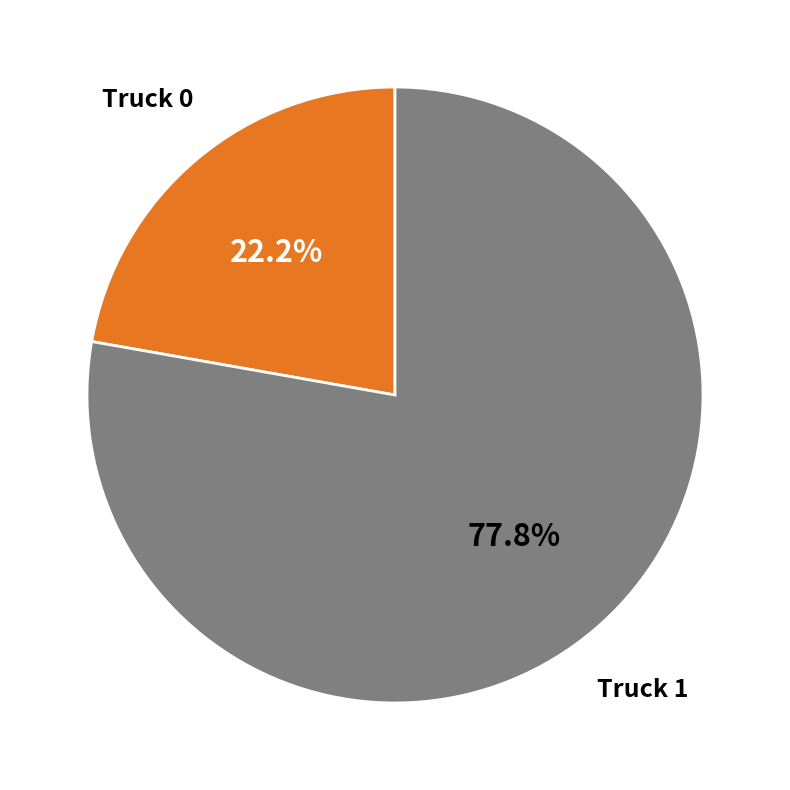

Is it true that Truck 0 is 9% of the pie?

False